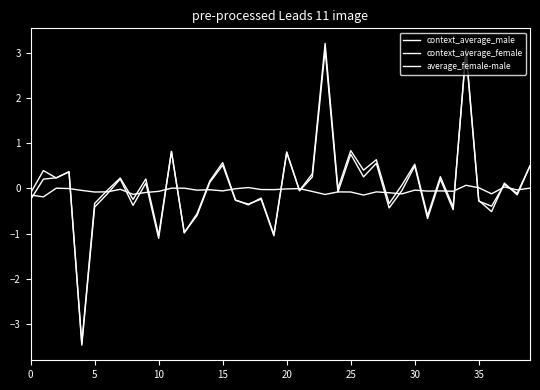

Does the chart have visible grid lines?

No